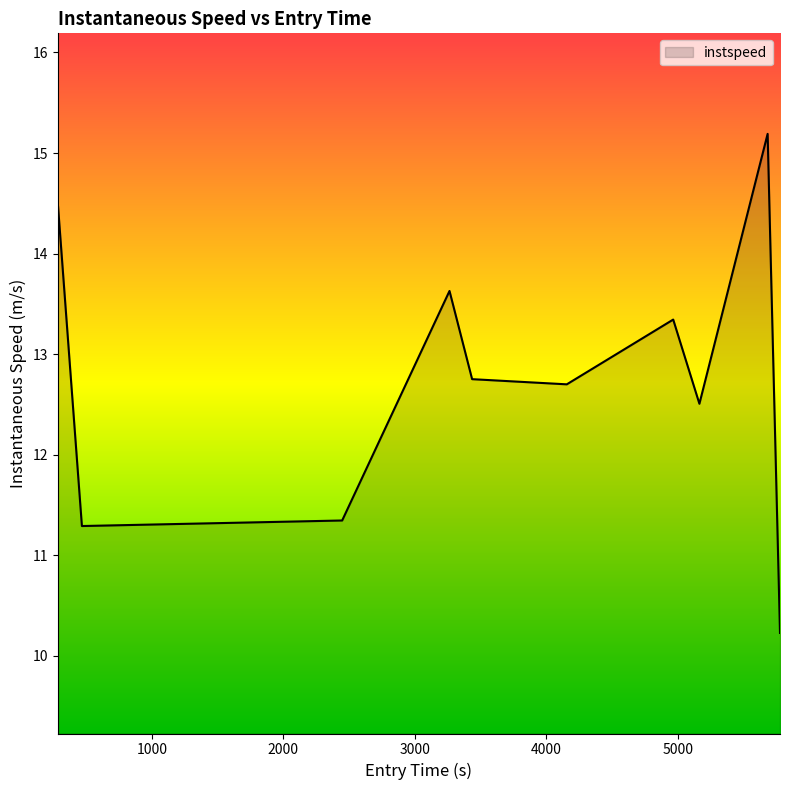

What is the maximum value shown in the chart?

15.2